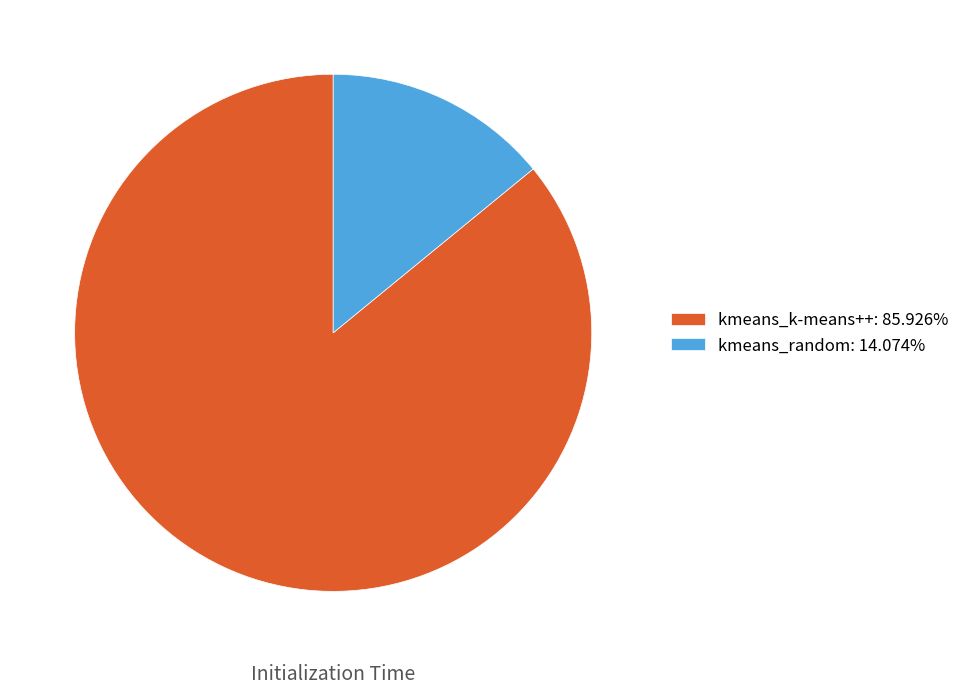

How many segments does this pie chart have?

2